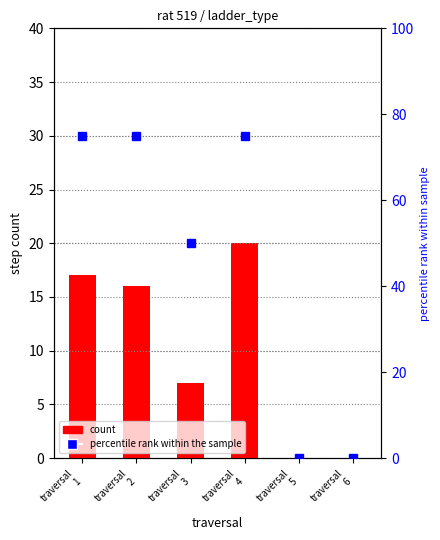

How many values in the percentile rank within the sample series are below 75?

3